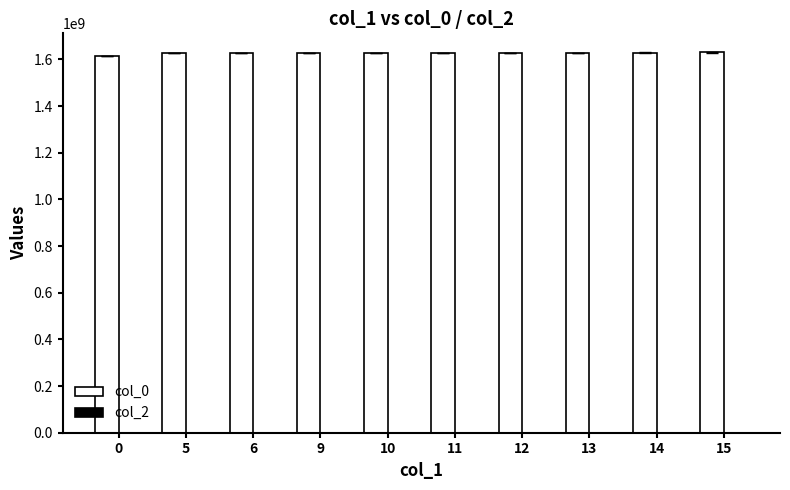

What is the ratio of the value at 13 to the value at 9?

1.0